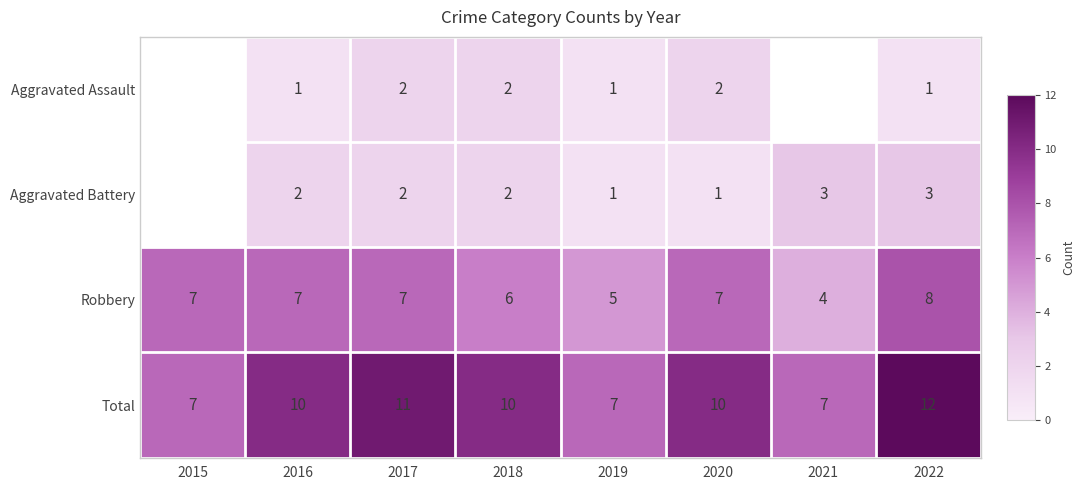

Which category has the highest value in the Total series?

2022